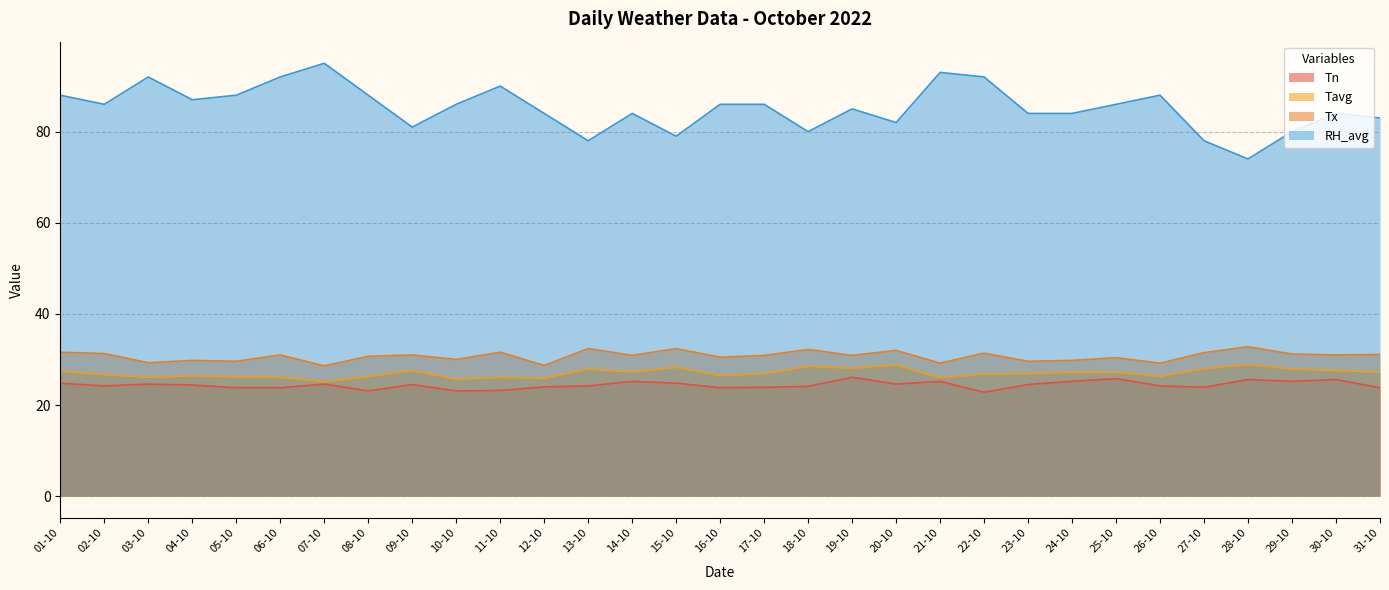

Where is the first local maximum for Tavg?

04-10